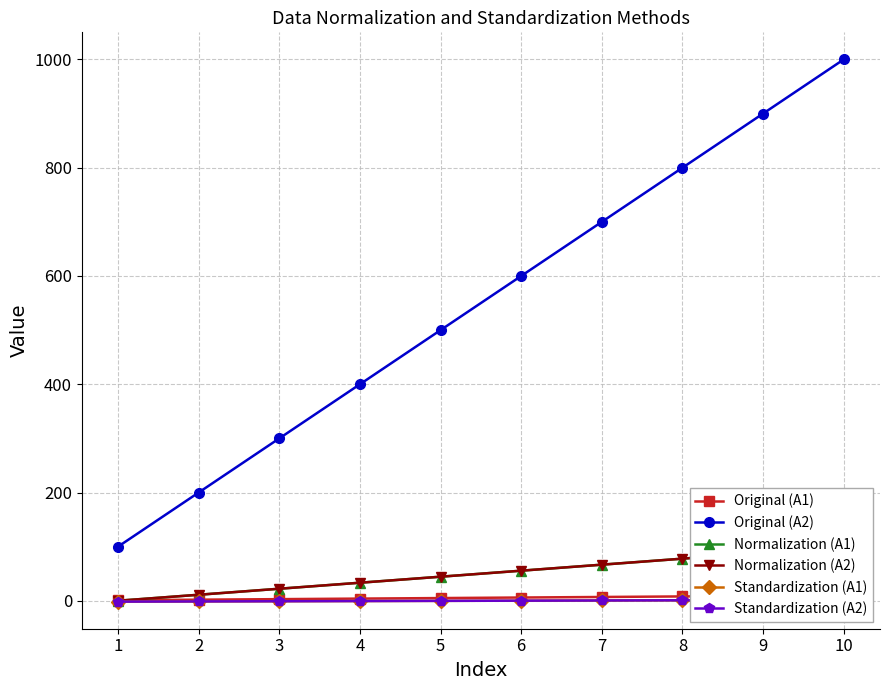

Is this an area chart (filled region under the line)?

No